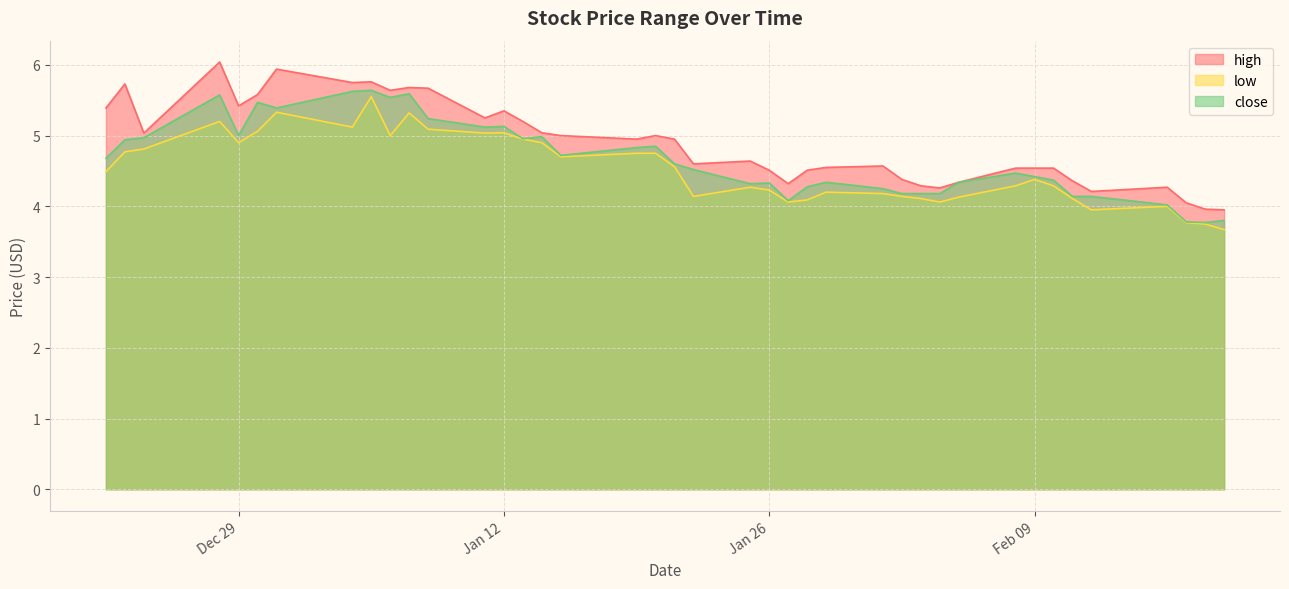

What is the greatest value displayed?

6.0